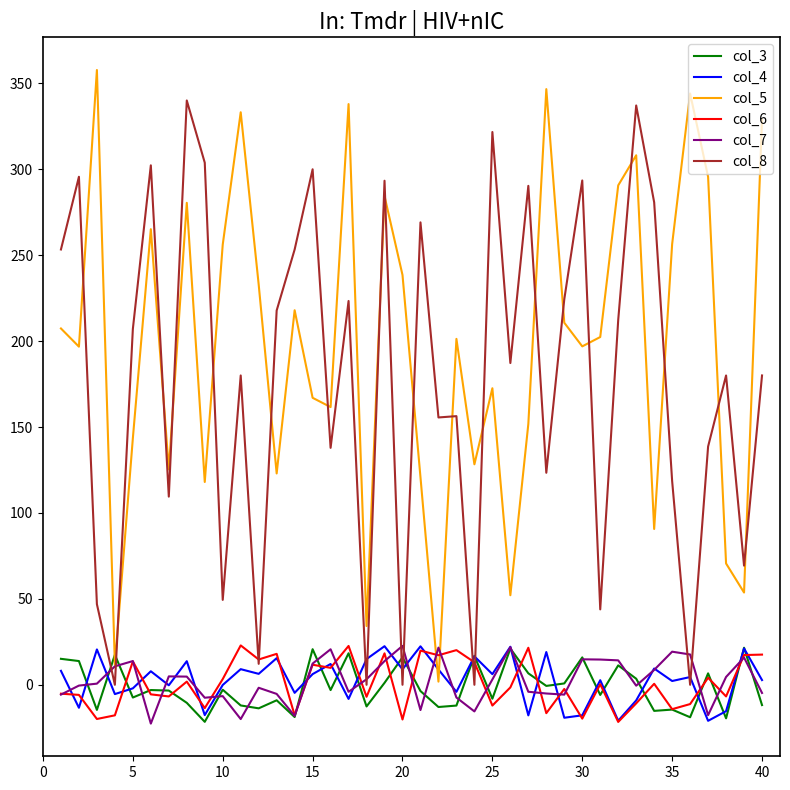

True or false: col_7 and col_4 intersect in this chart.

True